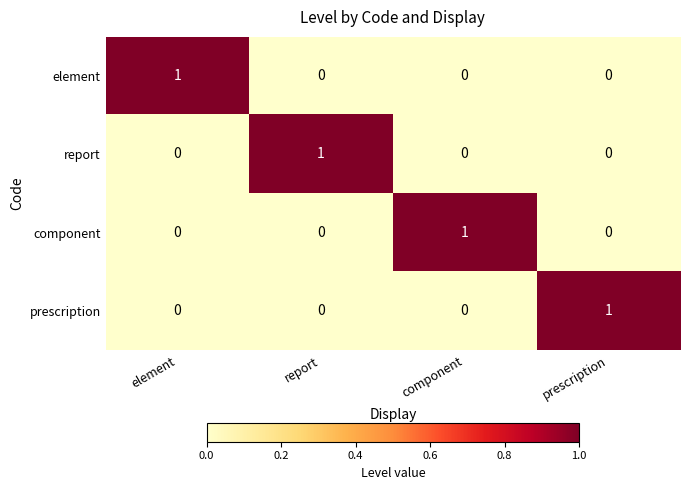

The component series shows 0 at report. True or false?

True